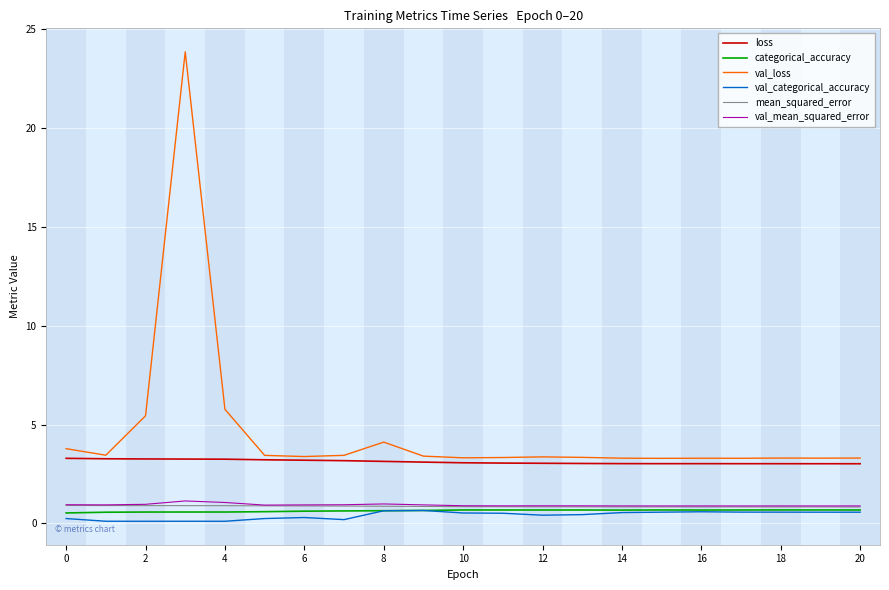

Which series has the largest total across all categories?

val_loss